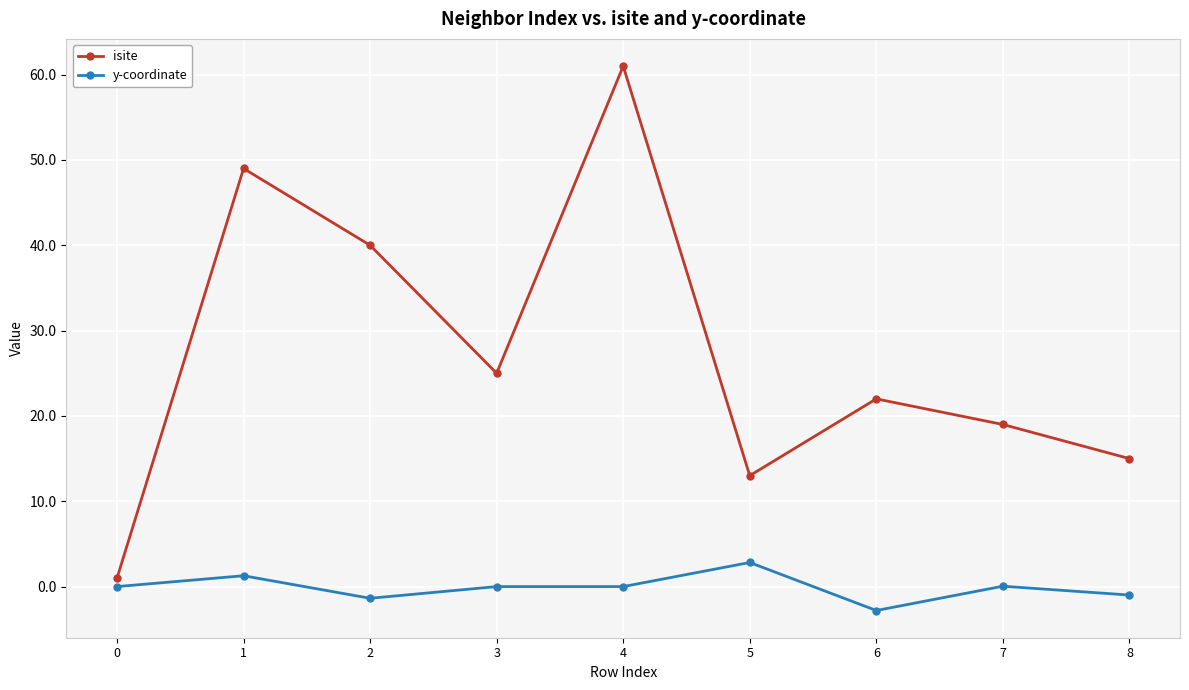

True or false: isite has a value of 1.0 at 0.

True